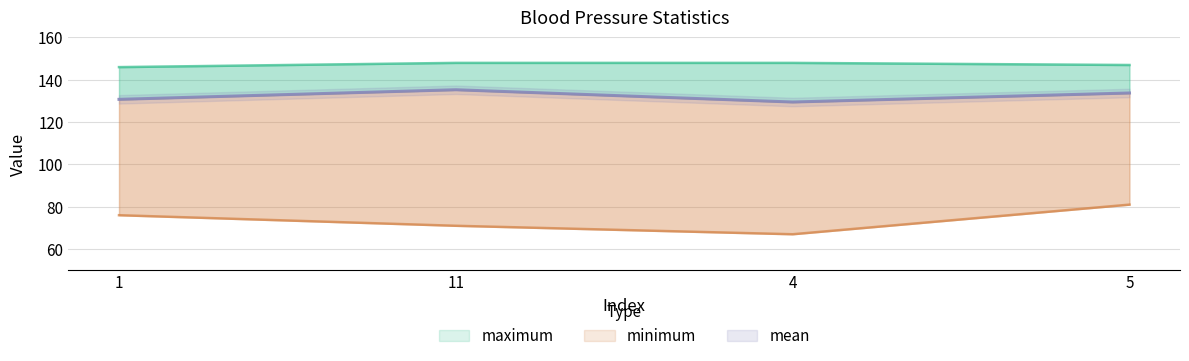

True or false: minimum and maximum cross at least once.

False